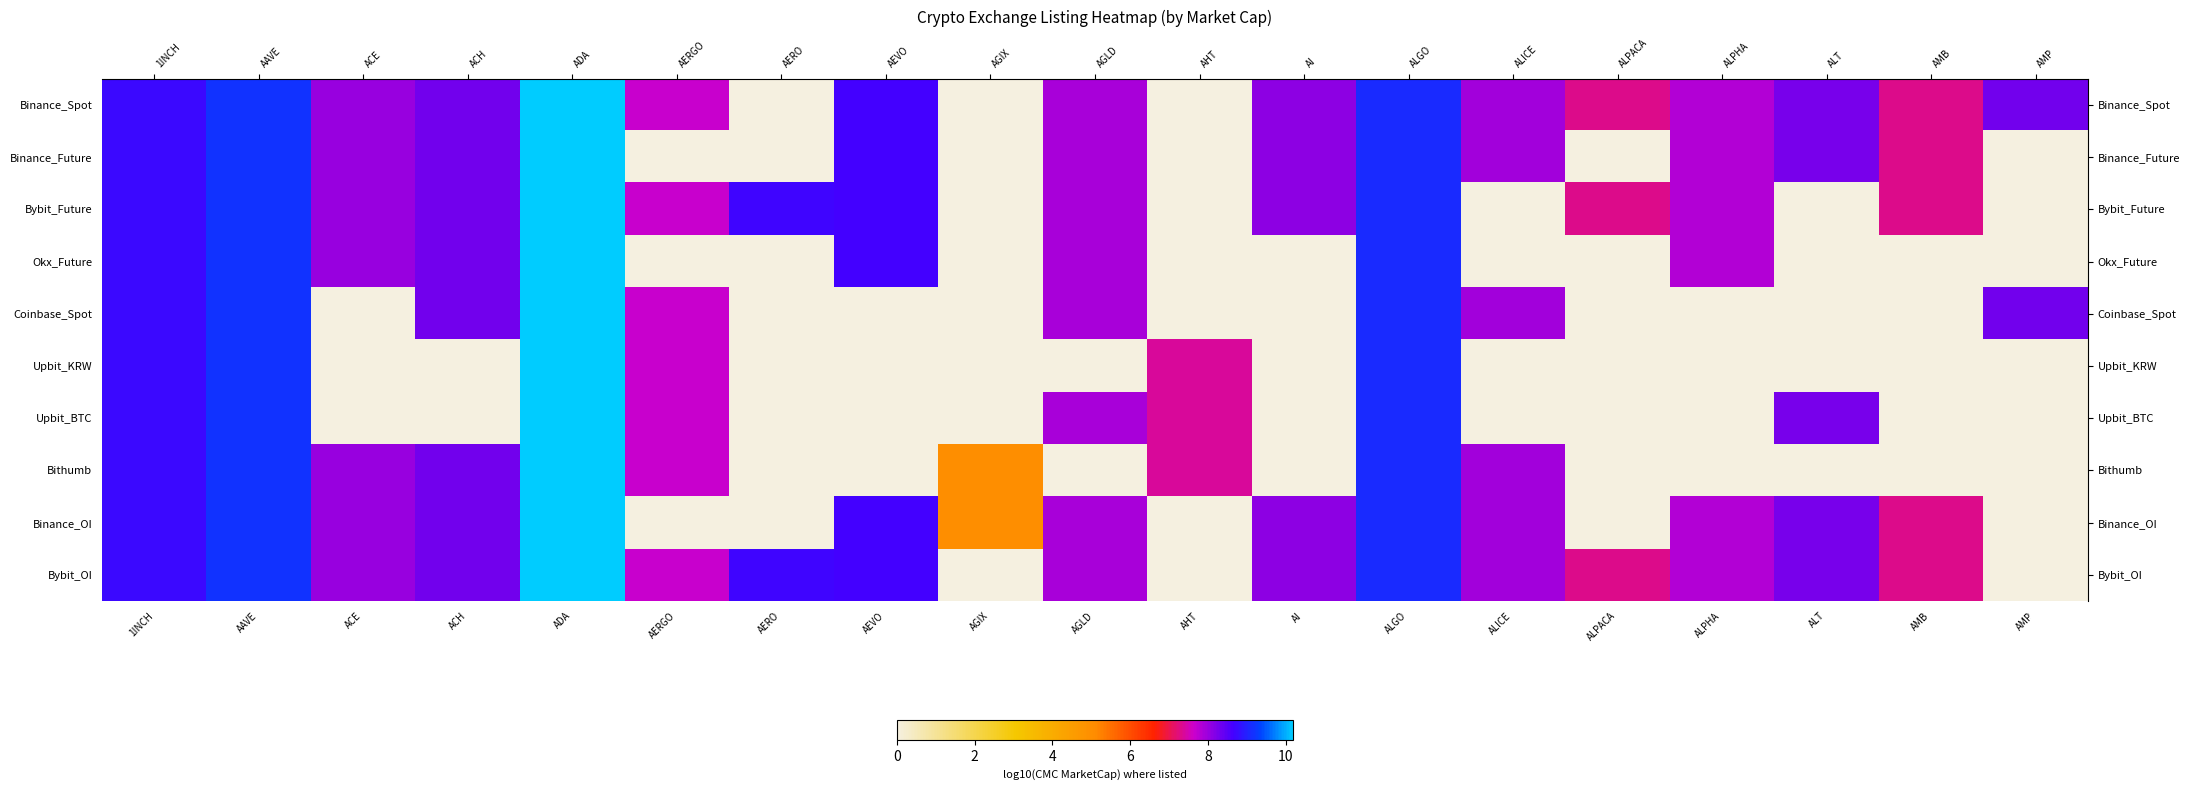

At which category is the sum across all series the highest?

ADA